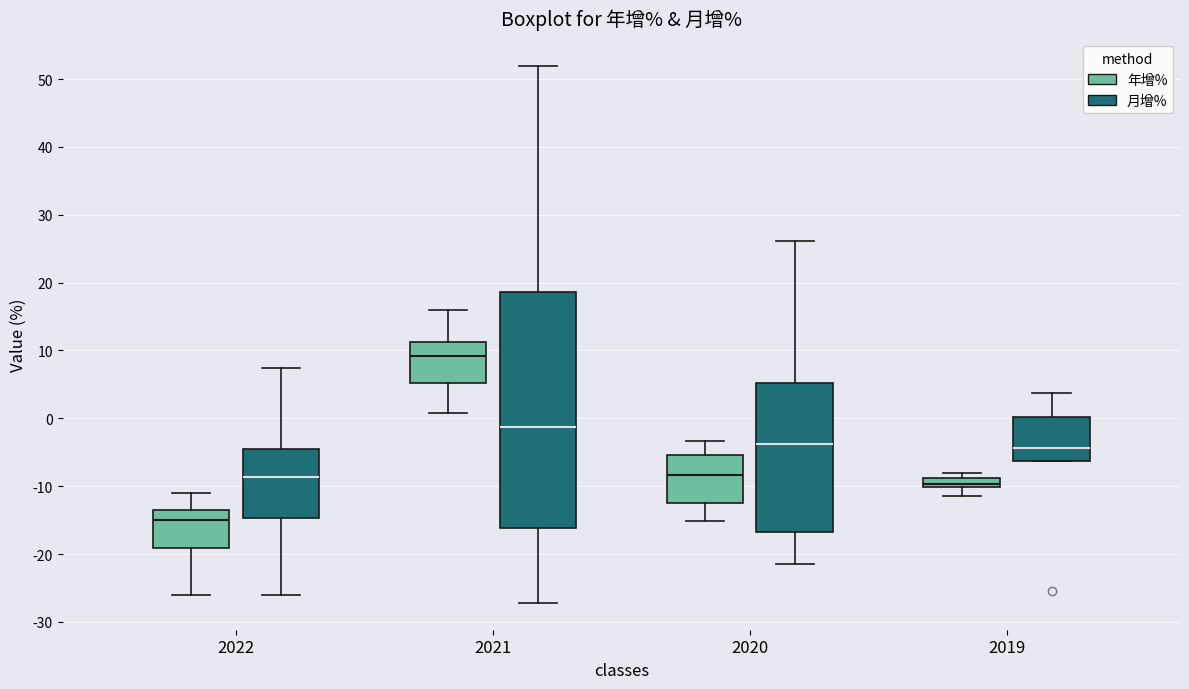

Which box has the lowest median line?

2022 (年增%)